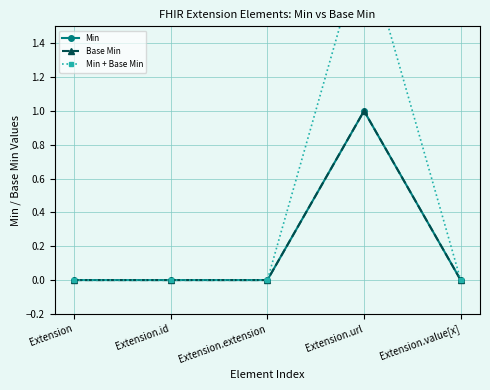

Is it true that Min equals -1 at Extension.value[x]?

False